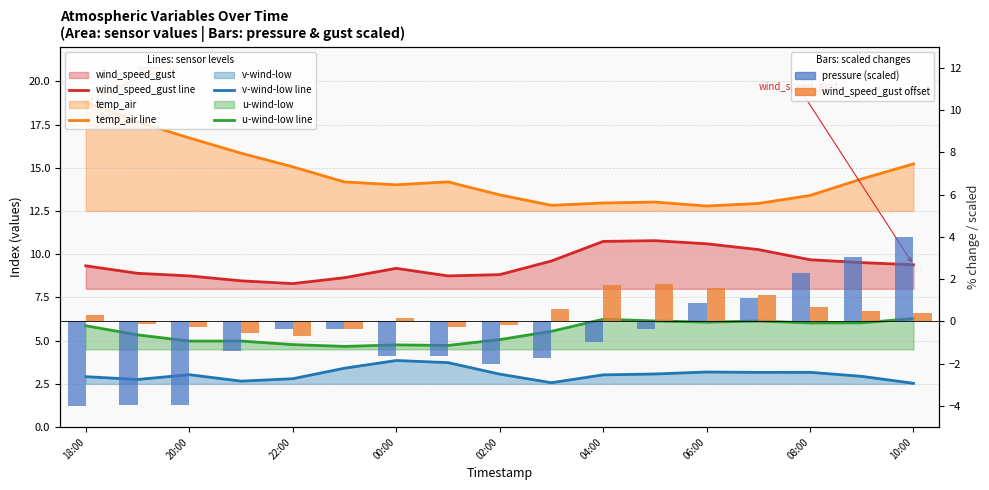

Reading left to right, transcribe all the data shown in this chart.

wind_speed_gust line: 9.3	8.9	8.7	8.5	8.3	8.6	9.2	8.7	8.8	9.6	10.7	10.8	10.6	10.3	9.7	9.5	9.4
temp_air line: 18.8	17.7	16.7	15.8	15.1	14.2	14.0	14.2	13.4	12.8	13.0	13.0	12.8	12.9	13.4	14.4	15.2
v-wind-low line: 2.9	2.8	3.0	2.7	2.8	3.4	3.9	3.7	3.1	2.6	3.0	3.1	3.2	3.2	3.2	2.9	2.5
u-wind-low line: 5.9	5.3	5.0	5.0	4.8	4.7	4.8	4.7	5.1	5.5	6.2	6.1	6.1	6.1	6.0	6.0	6.3
pressure (scaled): -4.0	-4.0	-4.0	-1.4	-0.4	-0.4	-1.6	-1.6	-2.0	-1.7	-1.0	-0.4	0.9	1.1	2.3	3.0	4.0
wind_speed_gust offset: 0.3	-0.1	-0.3	-0.5	-0.7	-0.4	0.2	-0.3	-0.2	0.6	1.7	1.8	1.6	1.3	0.7	0.5	0.4